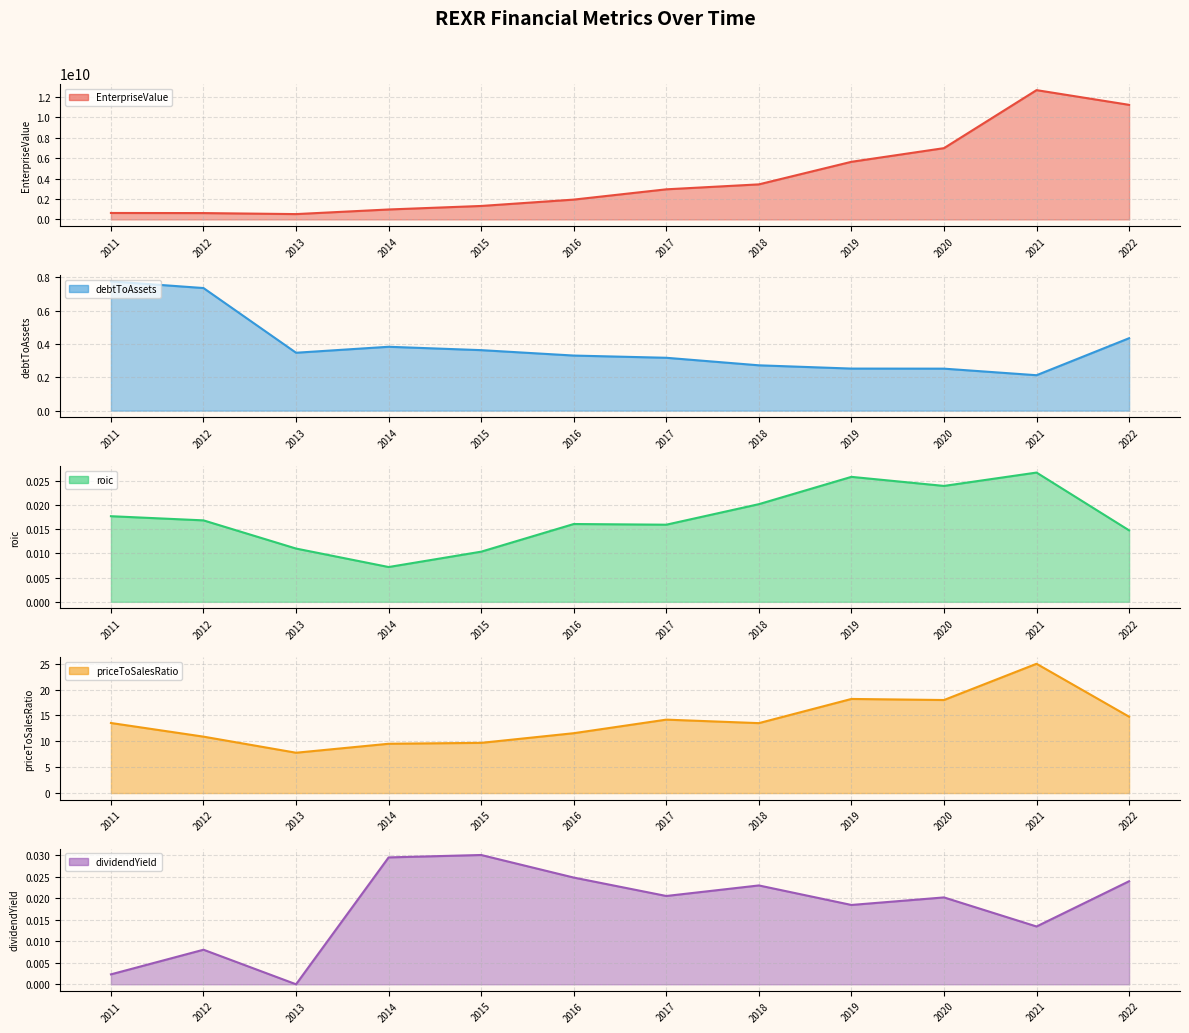

Which has a higher value, 2021 or 2019?

2021